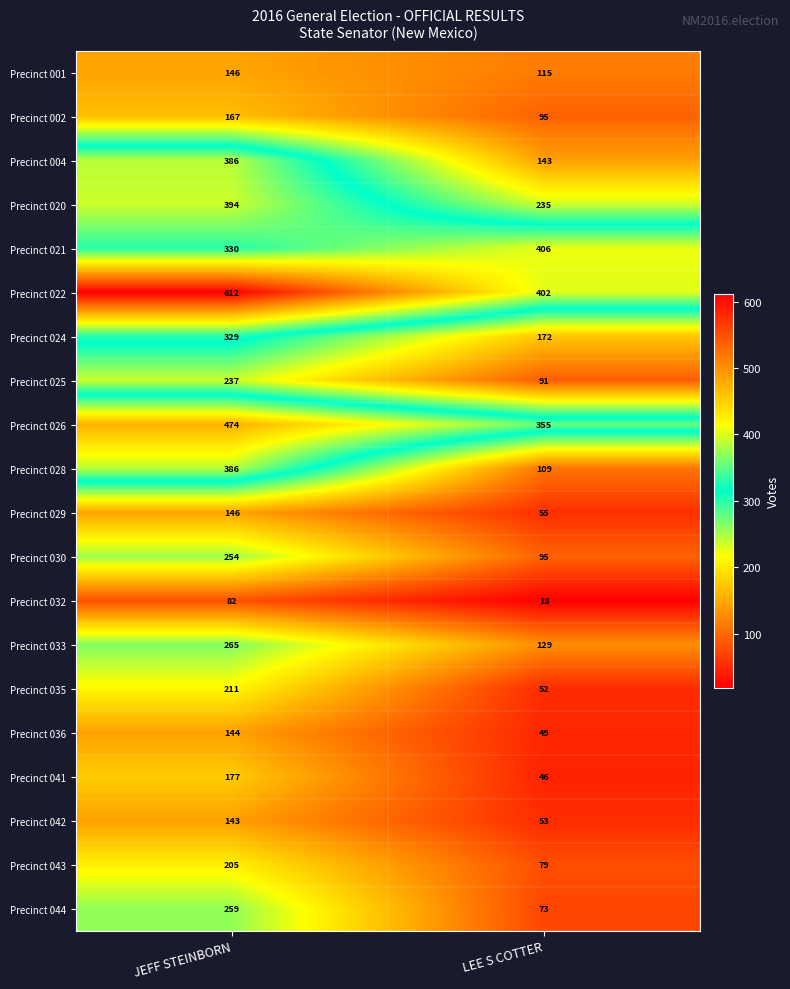

Which series has the largest range (max minus min)?

Precinct 028